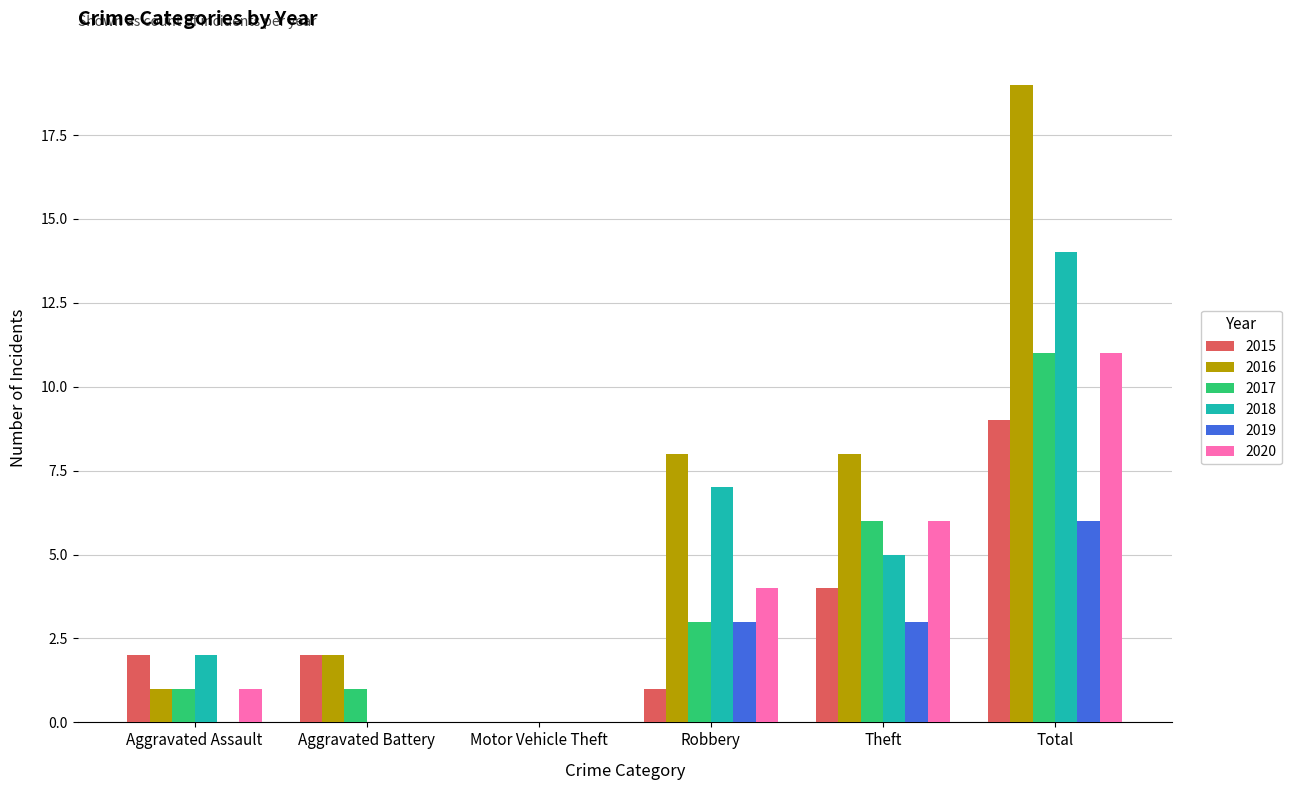

Which series has the largest total across all categories?

2016